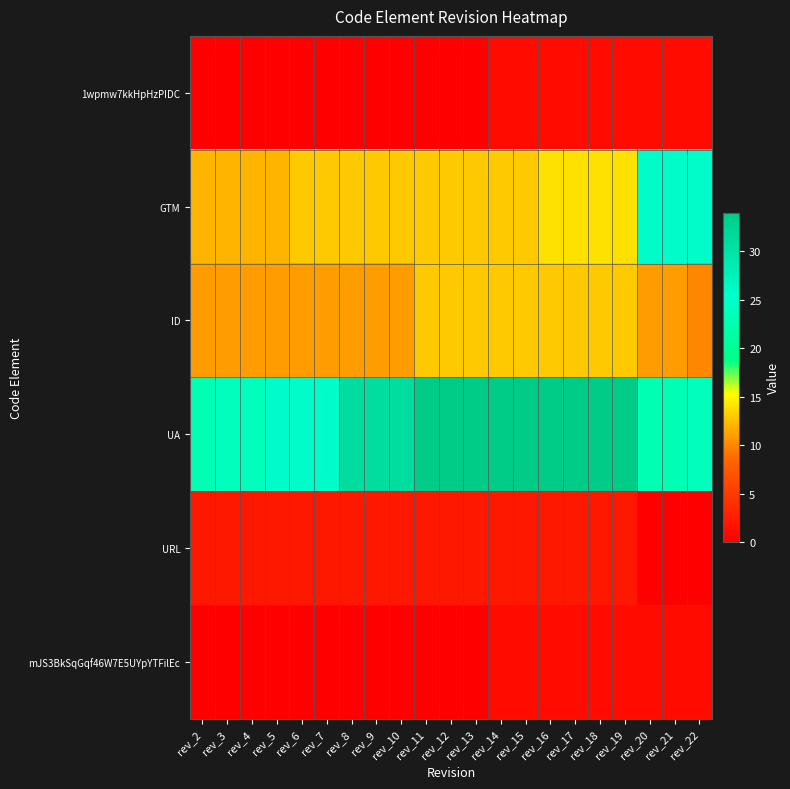

At which category is the sum across all series the highest?

rev_16